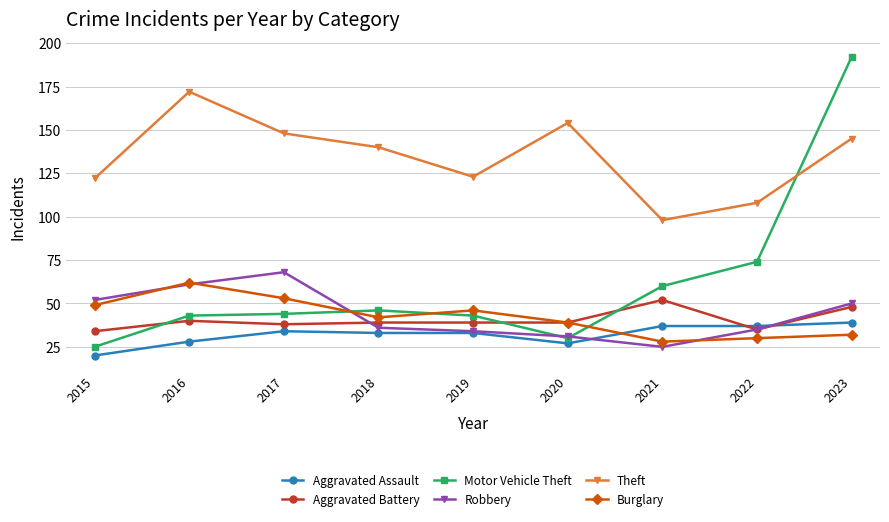

Rank the series by their maximum value, from lowest to highest.

Aggravated Assault, Aggravated Battery, Burglary, Robbery, Theft, Motor Vehicle Theft